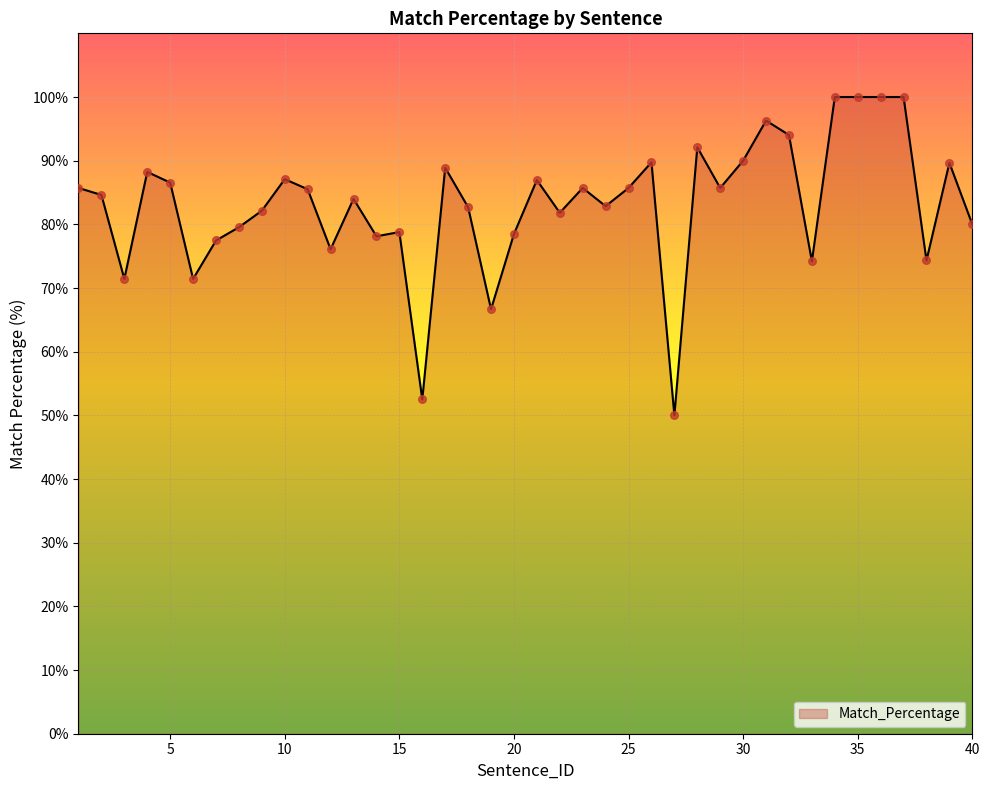

What is the minimum value shown in the chart?

50.0